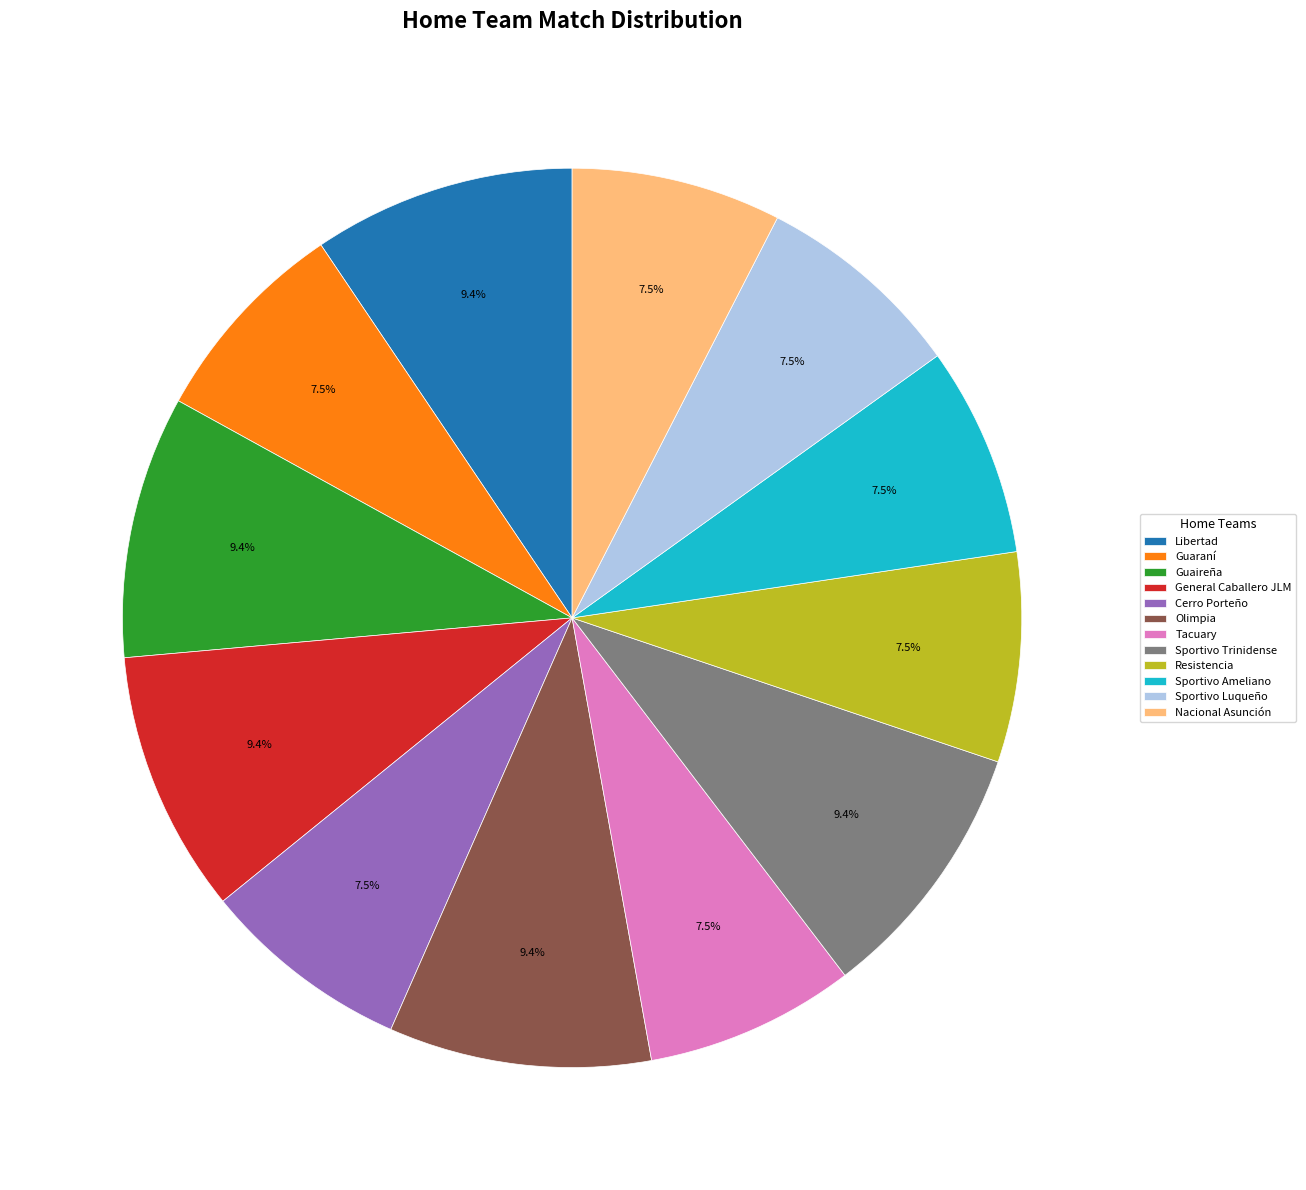

Does any single category account for the majority?

No